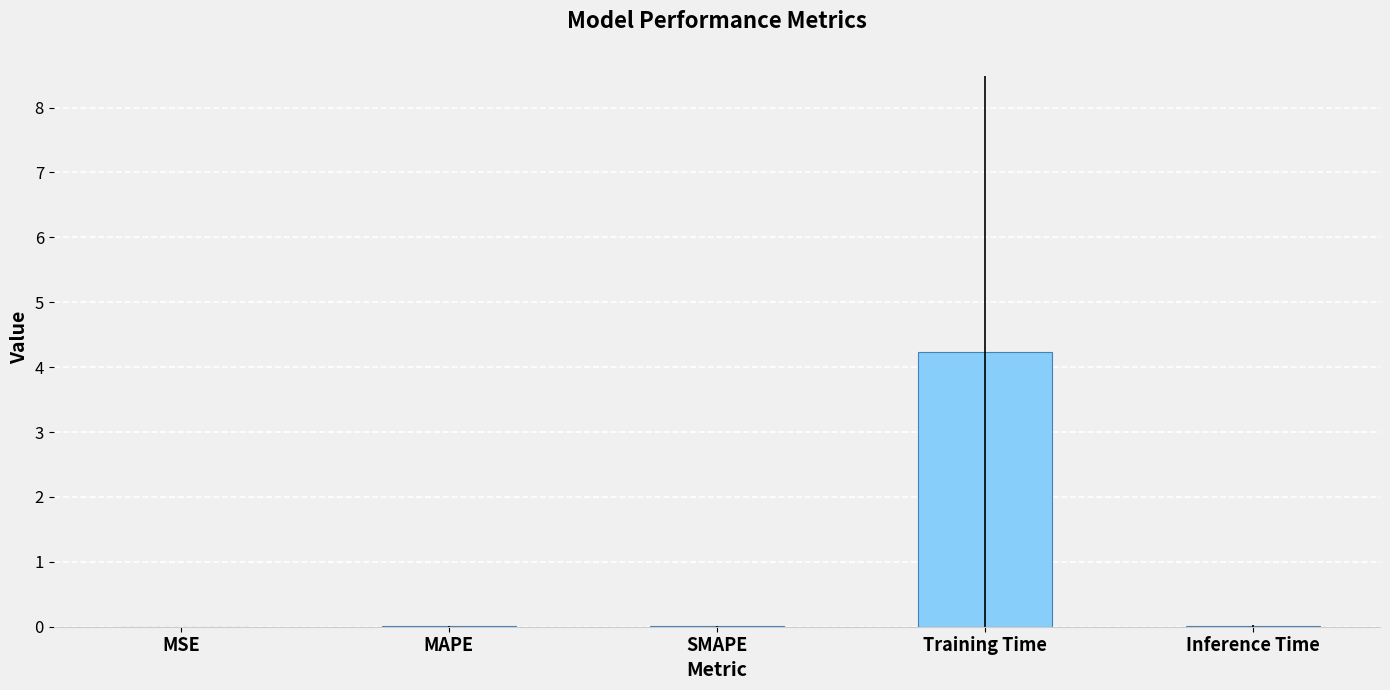

What is the maximum value shown in the chart?

4.2